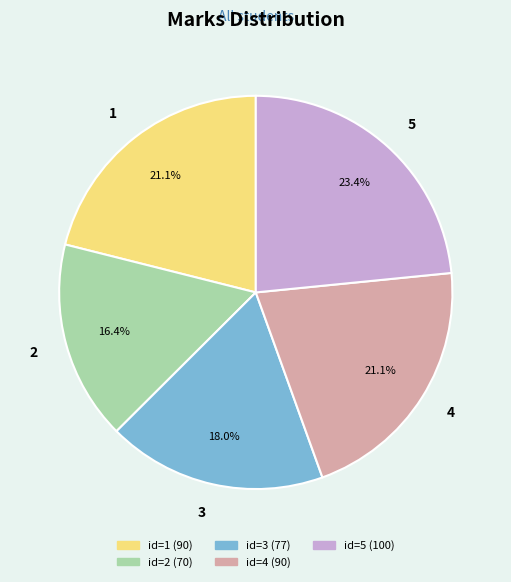

The 5 slice represents 29% of the pie. True or false?

False